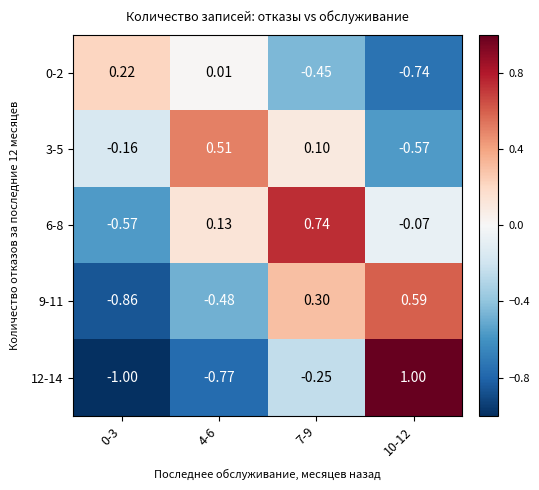

Is the value of 12-14 at 10-12 greater than the value of 6-8 at 0-3?

Yes